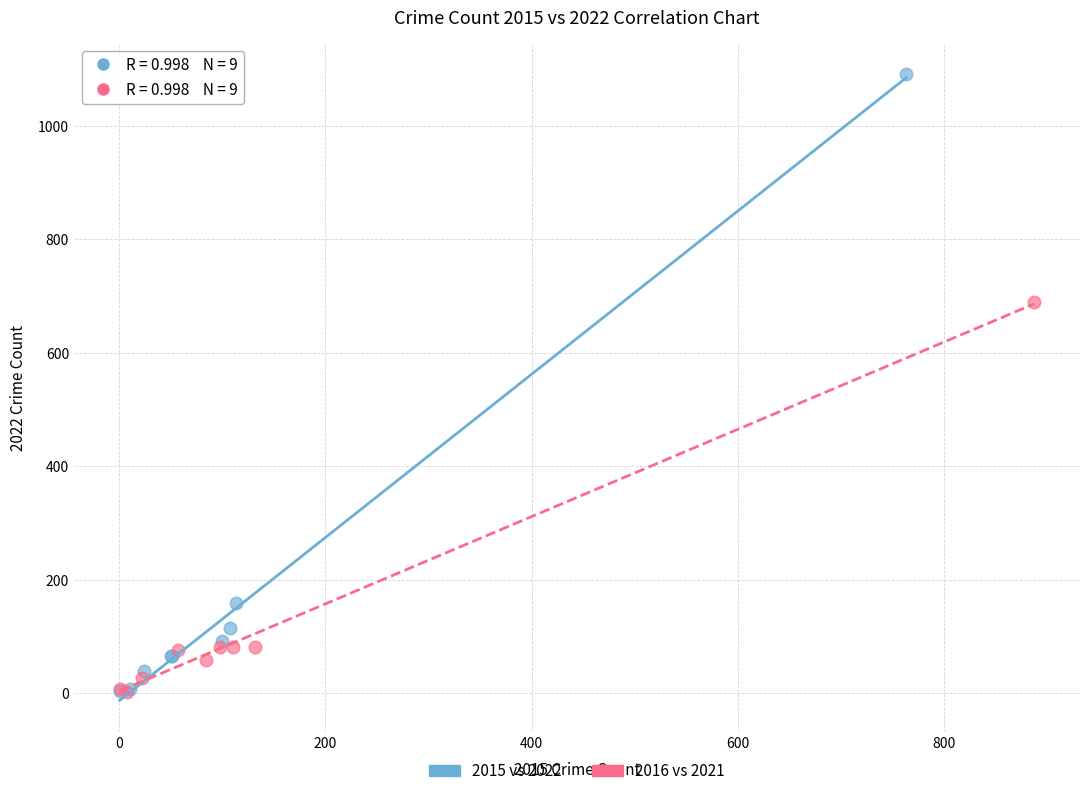

What are all the series names shown in the legend?

2015 vs 2022, 2016 vs 2021